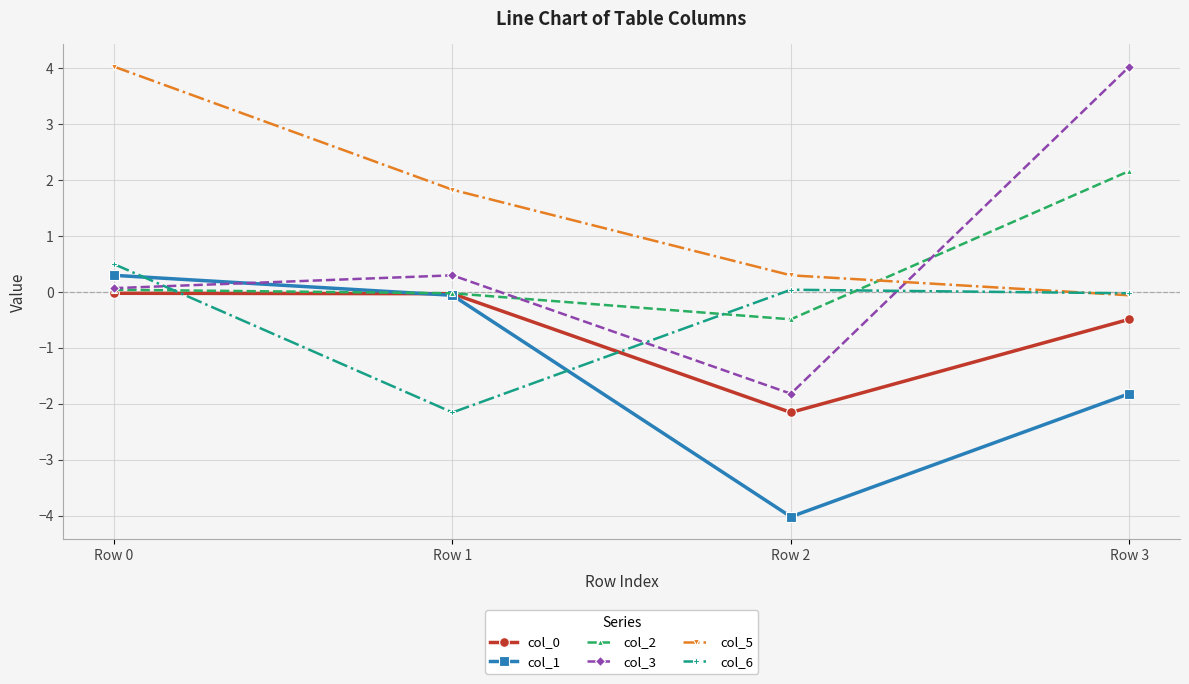

How many interior local peaks does the col_3 series have?

1